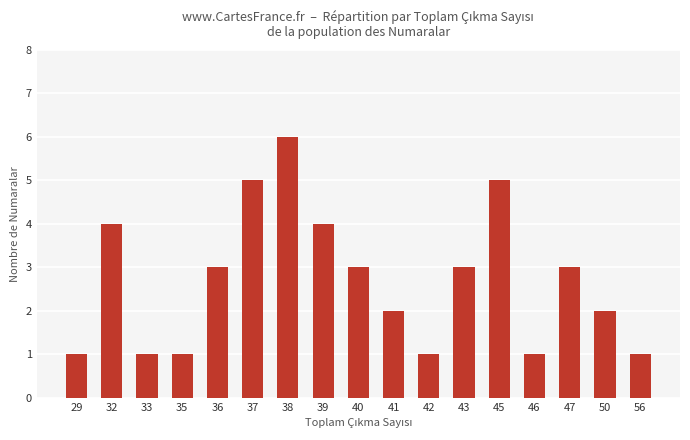

Is it true that the value at 29 is 1?

True